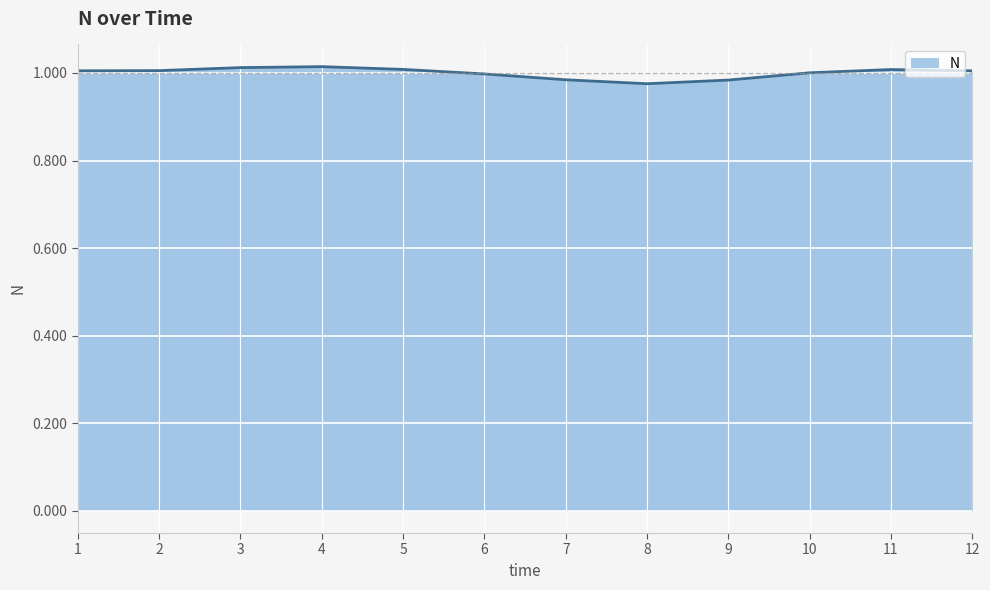

Which has a higher value, 5 or 7?

5